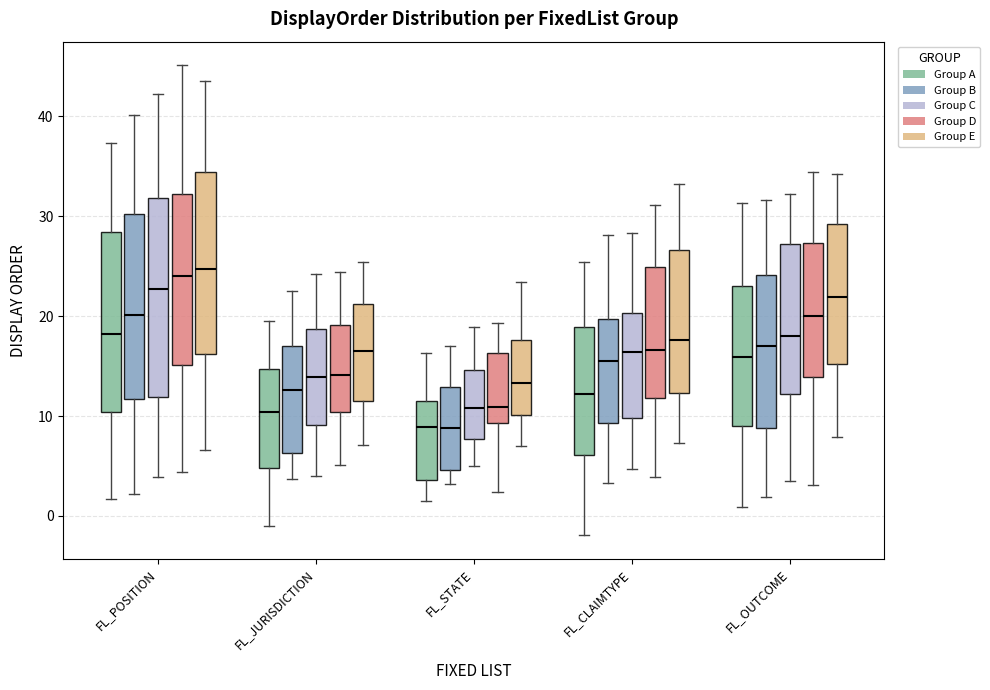

Reading left to right, transcribe this box plot: for each box, give where its median line is, the range the box spans, and where its two whiskers end, as read against the y-axis. The values are not printed on the chart, so give them approximately, as read against the axis.

FL_POSITION (Group A): median 18, box 10 to 28, whiskers 2 to 37
FL_POSITION (Group B): median 20, box 12 to 30, whiskers 2 to 40
FL_POSITION (Group C): median 23, box 12 to 32, whiskers 4 to 42
FL_POSITION (Group D): median 24, box 15 to 32, whiskers 4 to 45
FL_POSITION (Group E): median 25, box 16 to 34, whiskers 7 to 44
FL_JURISDICTION (Group A): median 10, box 5 to 15, whiskers -1 to 20
FL_JURISDICTION (Group B): median 13, box 6 to 17, whiskers 4 to 23
FL_JURISDICTION (Group C): median 14, box 9 to 19, whiskers 4 to 24
FL_JURISDICTION (Group D): median 14, box 10 to 19, whiskers 5 to 24
FL_JURISDICTION (Group E): median 17, box 11 to 21, whiskers 7 to 25
FL_STATE (Group A): median 9, box 4 to 12, whiskers 1 to 16
FL_STATE (Group B): median 9, box 5 to 13, whiskers 3 to 17
FL_STATE (Group C): median 11, box 8 to 15, whiskers 5 to 19
FL_STATE (Group D): median 11, box 9 to 16, whiskers 2 to 19
FL_STATE (Group E): median 13, box 10 to 18, whiskers 7 to 23
FL_CLAIMTYPE (Group A): median 12, box 6 to 19, whiskers -2 to 25
FL_CLAIMTYPE (Group B): median 15, box 9 to 20, whiskers 3 to 28
FL_CLAIMTYPE (Group C): median 16, box 10 to 20, whiskers 5 to 28
FL_CLAIMTYPE (Group D): median 17, box 12 to 25, whiskers 4 to 31
FL_CLAIMTYPE (Group E): median 18, box 12 to 27, whiskers 7 to 33
FL_OUTCOME (Group A): median 16, box 9 to 23, whiskers 1 to 31
FL_OUTCOME (Group B): median 17, box 9 to 24, whiskers 2 to 32
FL_OUTCOME (Group C): median 18, box 12 to 27, whiskers 3 to 32
FL_OUTCOME (Group D): median 20, box 14 to 27, whiskers 3 to 34
FL_OUTCOME (Group E): median 22, box 15 to 29, whiskers 8 to 34